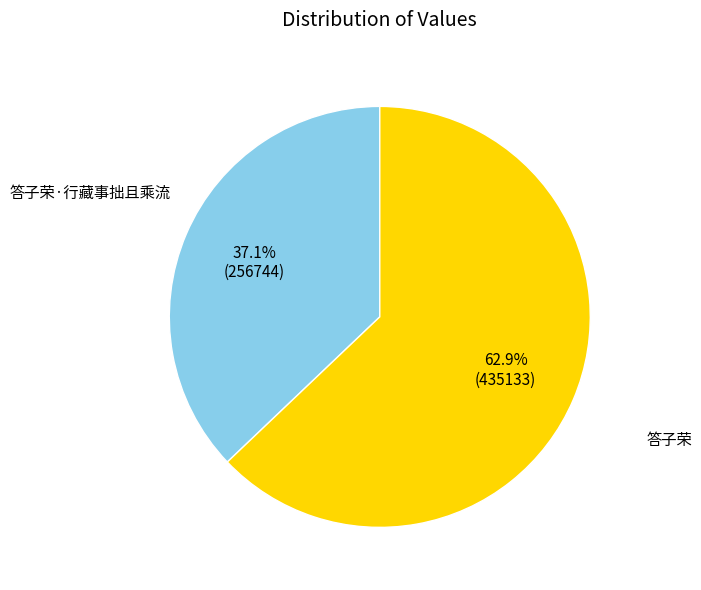

Is there a majority slice in this chart?

Yes